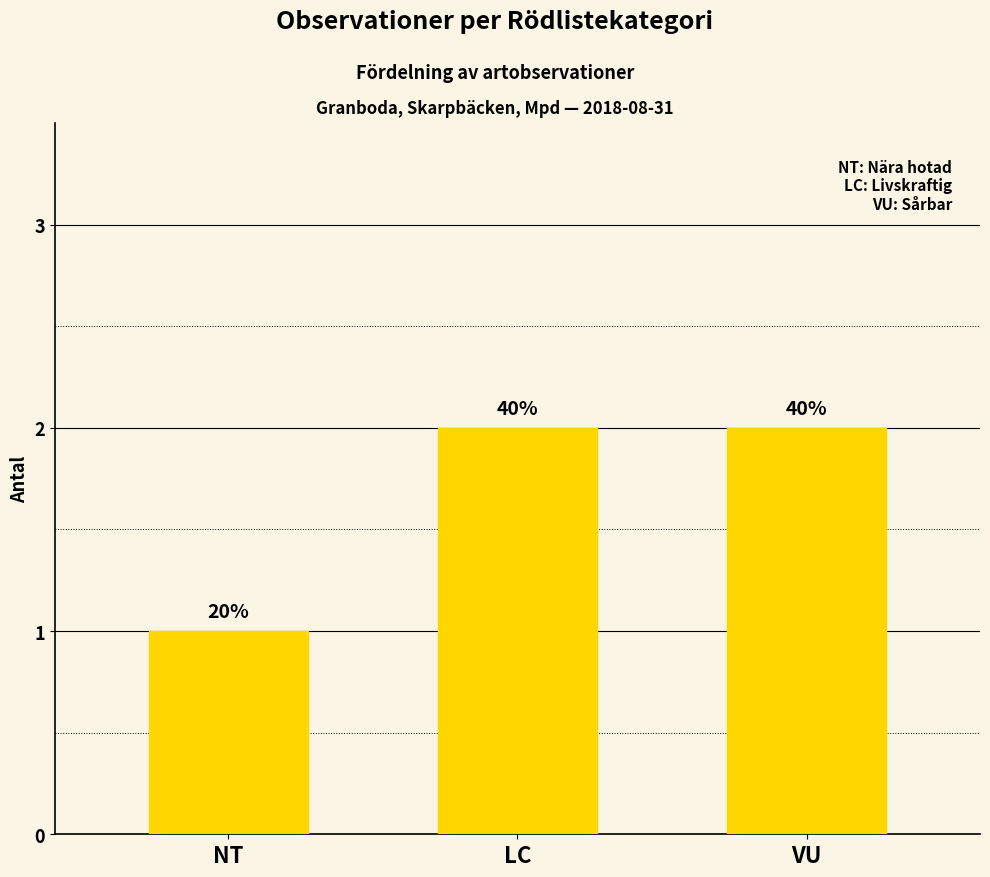

What is the greatest value displayed?

2